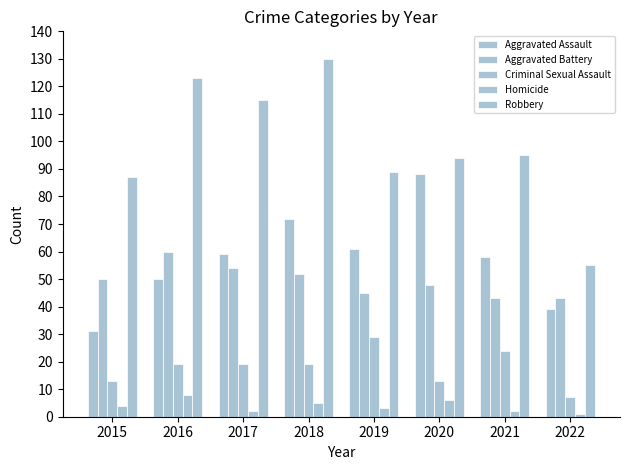

How many bars are there in total?

40